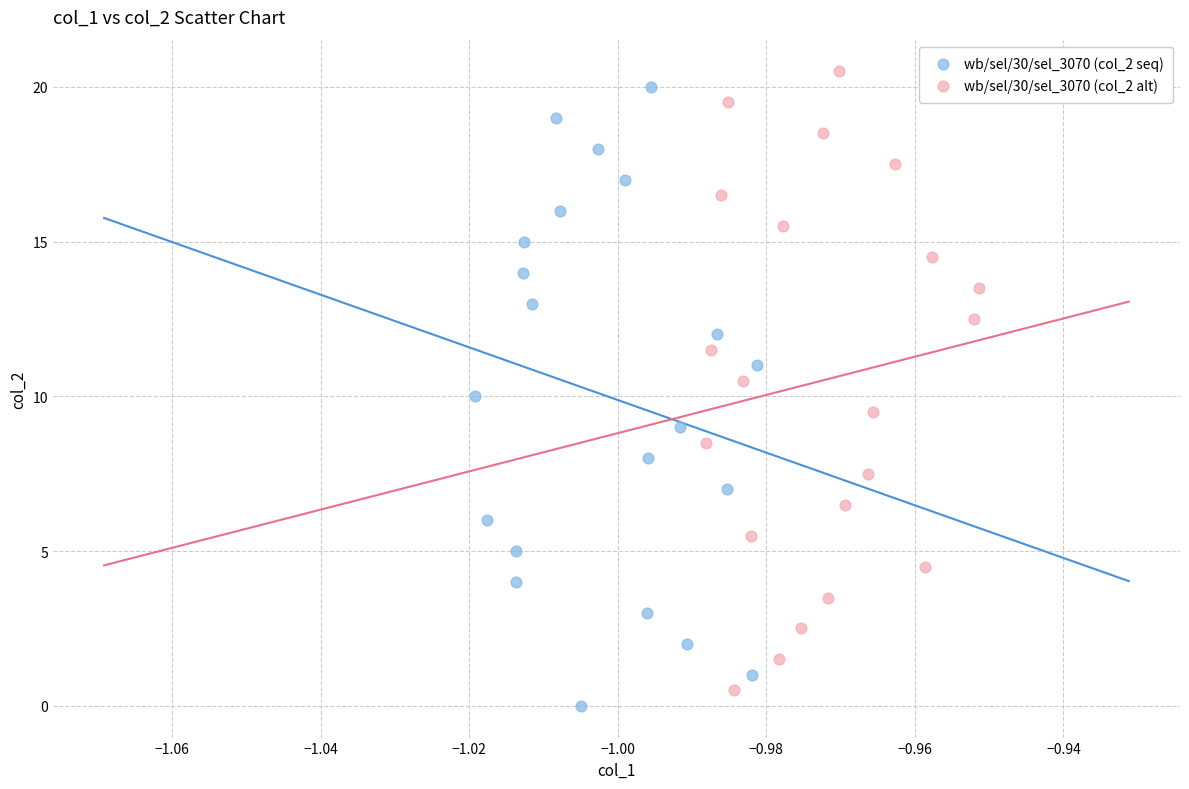

What are all the series names shown in the legend?

wb/sel/30/sel_3070 (col_2 seq), wb/sel/30/sel_3070 (col_2 alt)